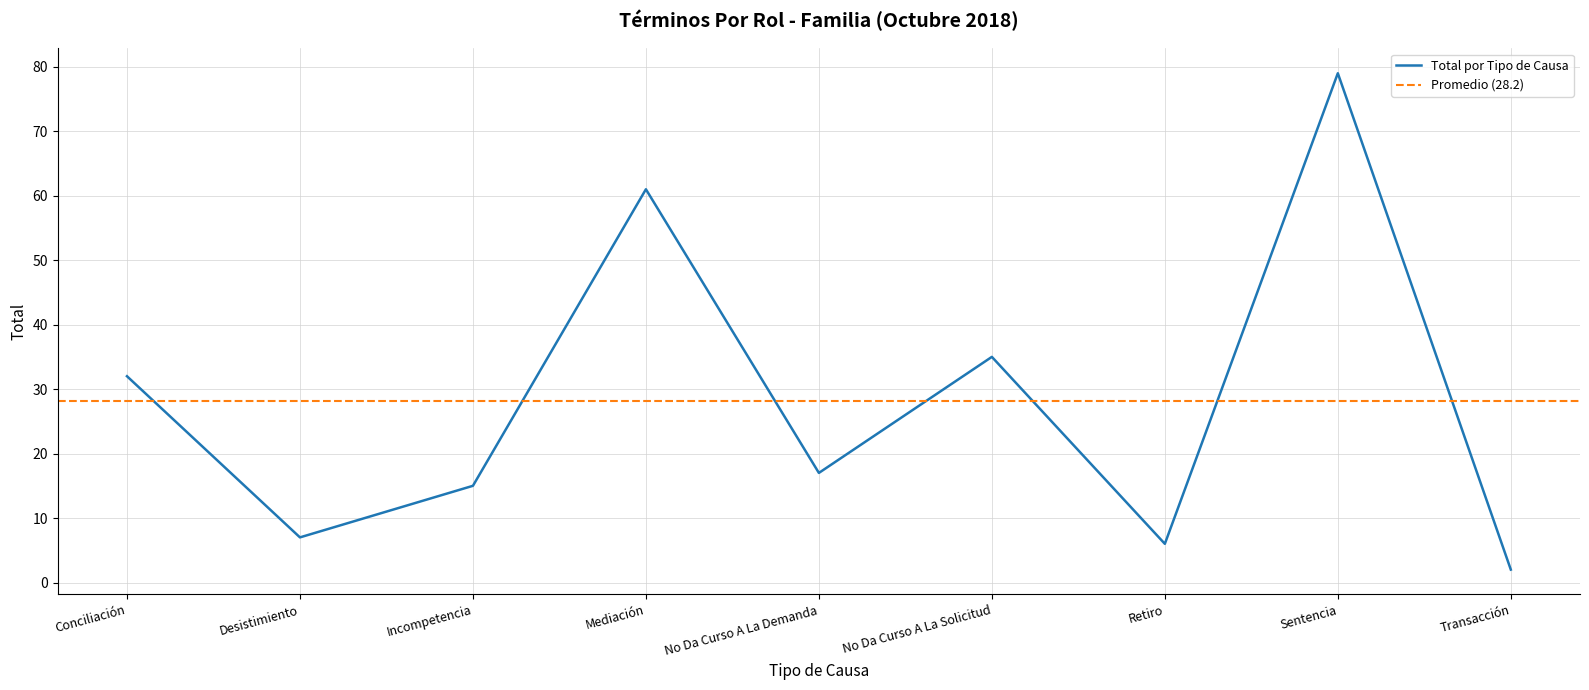

What position from the left is Transacción?

9